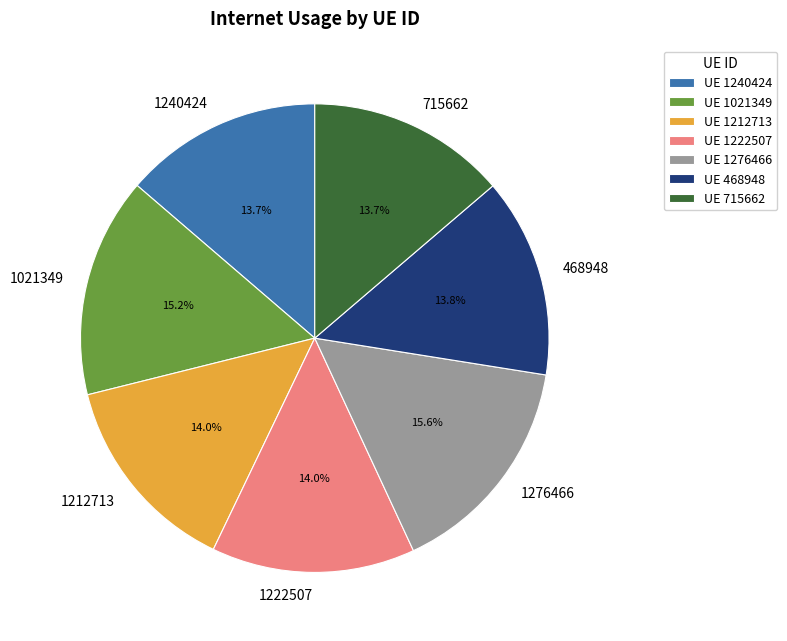

What percentage is NOT represented by 1021349?

84.8%